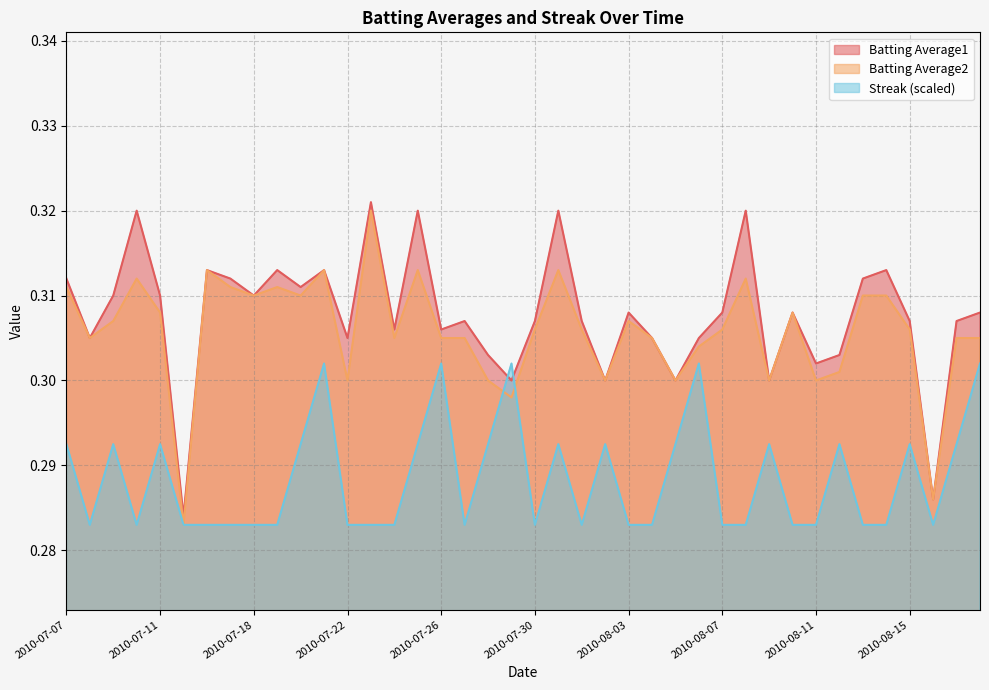

What are all the series names shown in the legend?

Batting Average1, Batting Average2, Streak